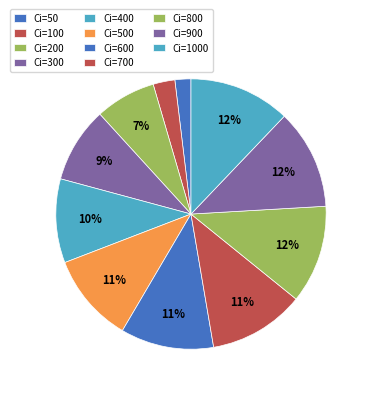

What is the change in value from Ci=100 to Ci=600?

+16.4